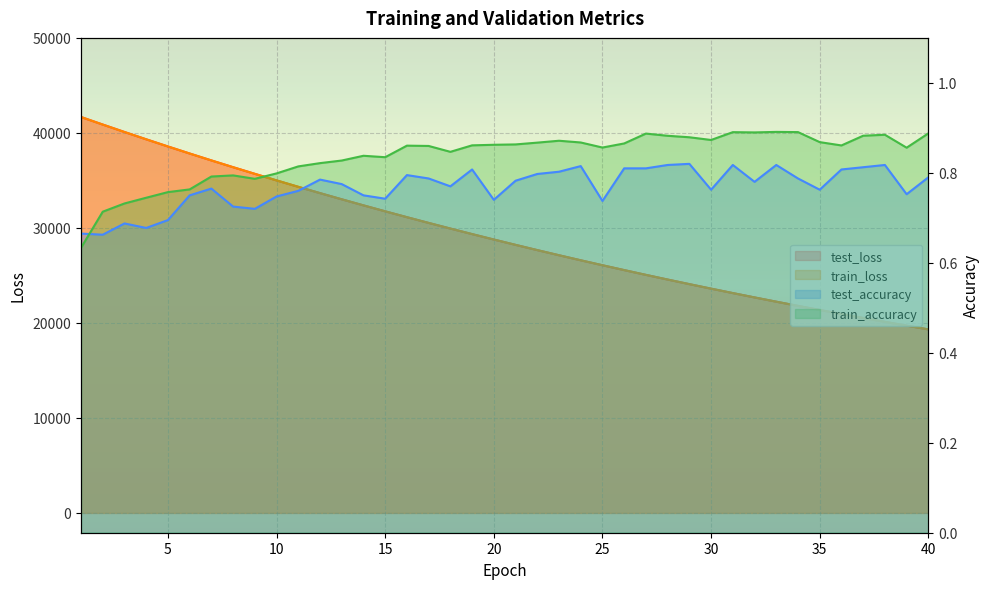

What is the difference between the maximum and minimum values in the train_accuracy series?

0.3